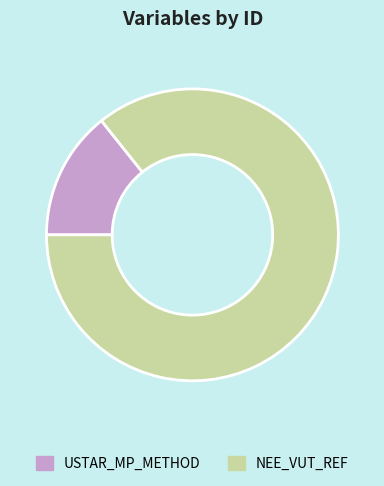

Between USTAR_MP_METHOD and NEE_VUT_REF, which is larger?

NEE_VUT_REF